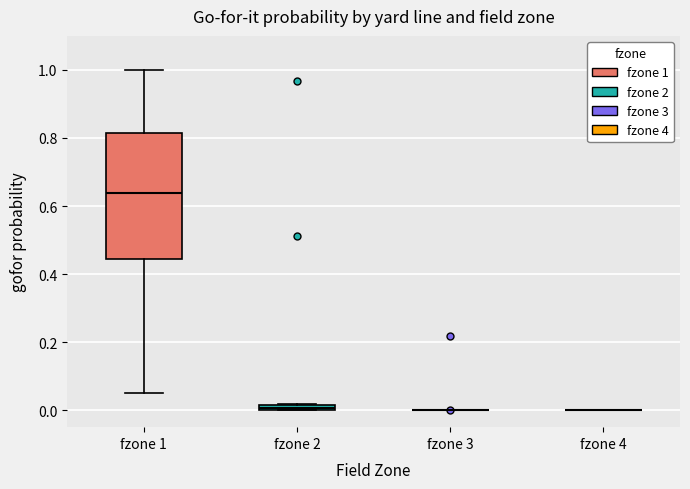

Comparing the boxes themselves (not the whiskers), which one is the tallest?

fzone 1